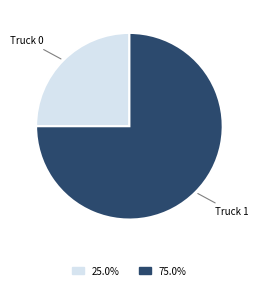

Does Truck 1 account for over 50% of the chart?

Yes